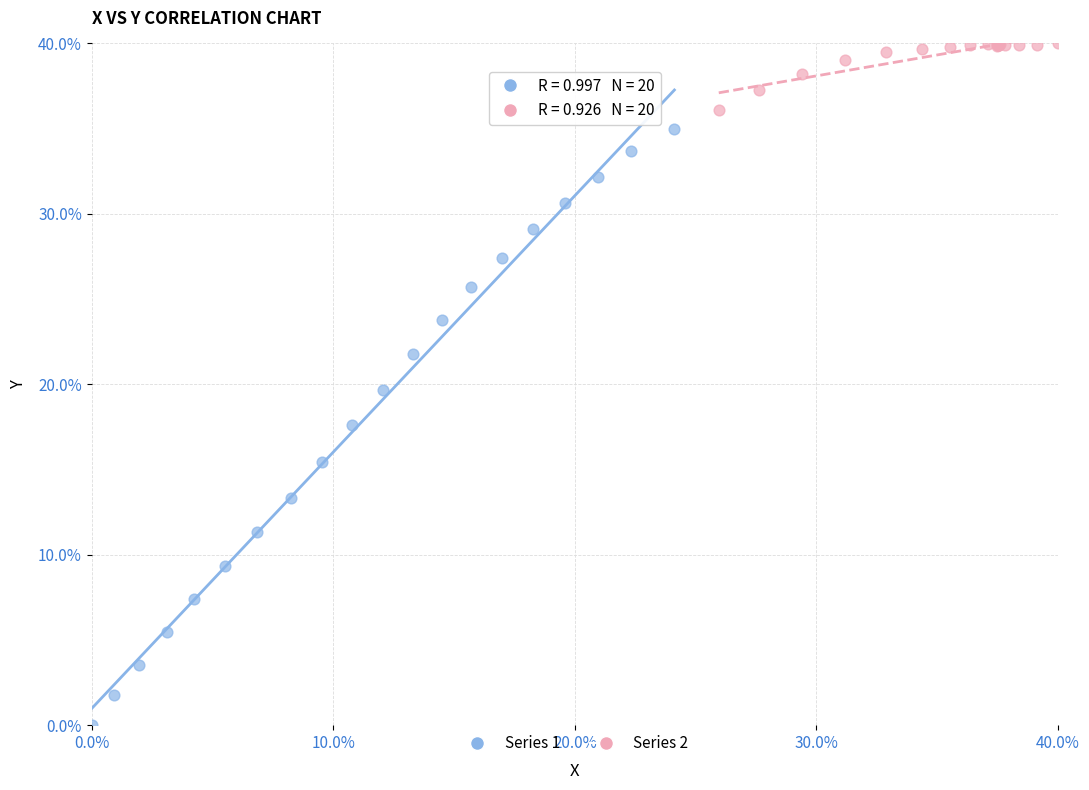

Which series contains the lowest Y value?

Series 1